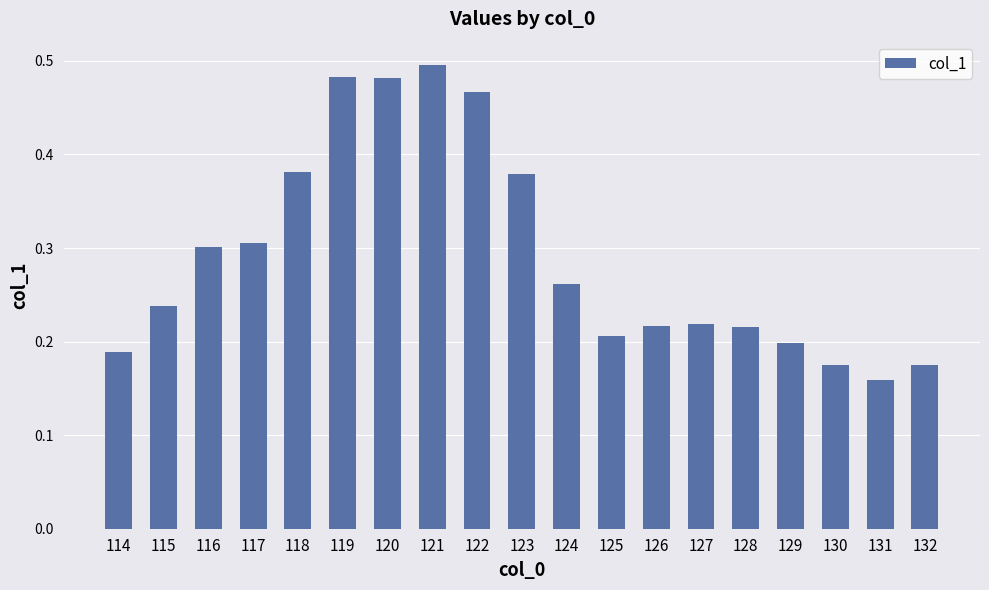

How many bars are there in total?

19